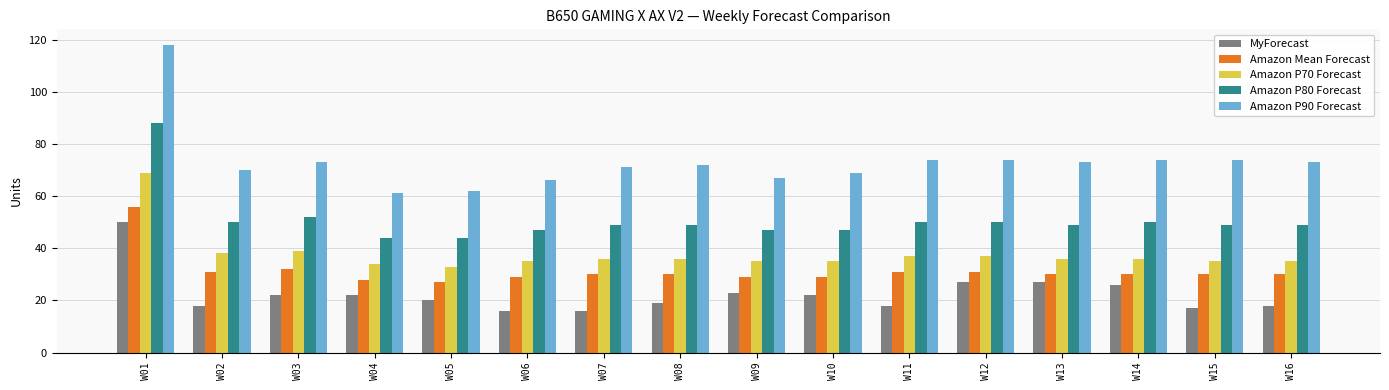

Reading left to right, transcribe all the data shown in this chart.

MyForecast: W01=50	W02=18	W03=22	W04=22	W05=20	W06=16	W07=16	W08=19	W09=23	W10=22	W11=18	W12=27	W13=27	W14=26	W15=17	W16=18
Amazon Mean Forecast: W01=56	W02=31	W03=32	W04=28	W05=27	W06=29	W07=30	W08=30	W09=29	W10=29	W11=31	W12=31	W13=30	W14=30	W15=30	W16=30
Amazon P70 Forecast: W01=69	W02=38	W03=39	W04=34	W05=33	W06=35	W07=36	W08=36	W09=35	W10=35	W11=37	W12=37	W13=36	W14=36	W15=35	W16=35
Amazon P80 Forecast: W01=88	W02=50	W03=52	W04=44	W05=44	W06=47	W07=49	W08=49	W09=47	W10=47	W11=50	W12=50	W13=49	W14=50	W15=49	W16=49
Amazon P90 Forecast: W01=118	W02=70	W03=73	W04=61	W05=62	W06=66	W07=71	W08=72	W09=67	W10=69	W11=74	W12=74	W13=73	W14=74	W15=74	W16=73